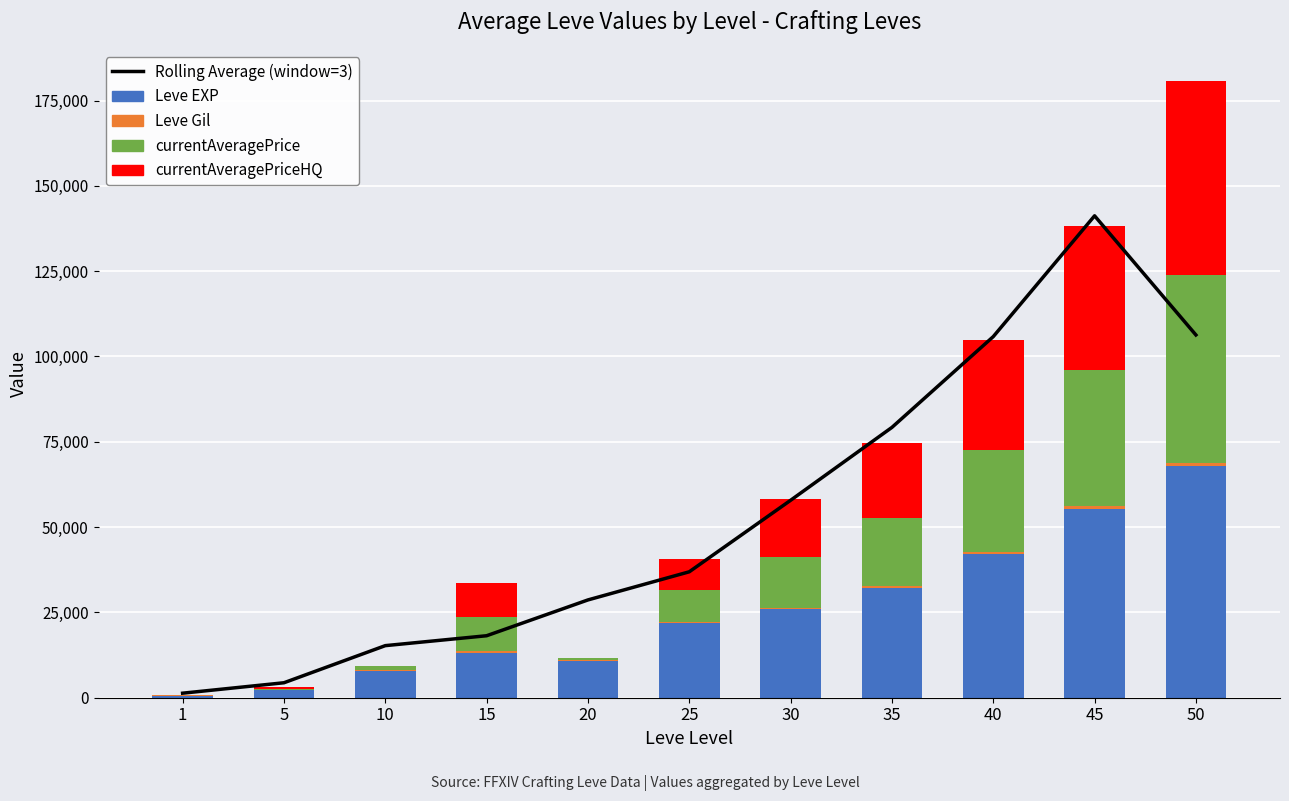

At which label is Leve EXP closest to 34275?

35